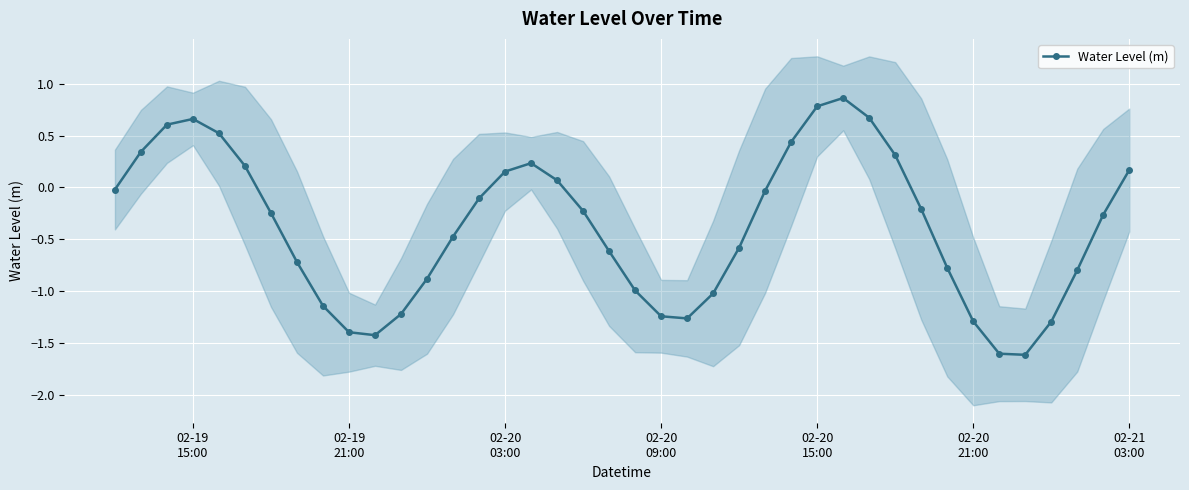

How many interior local peaks does the Water Level (m) series have?

3